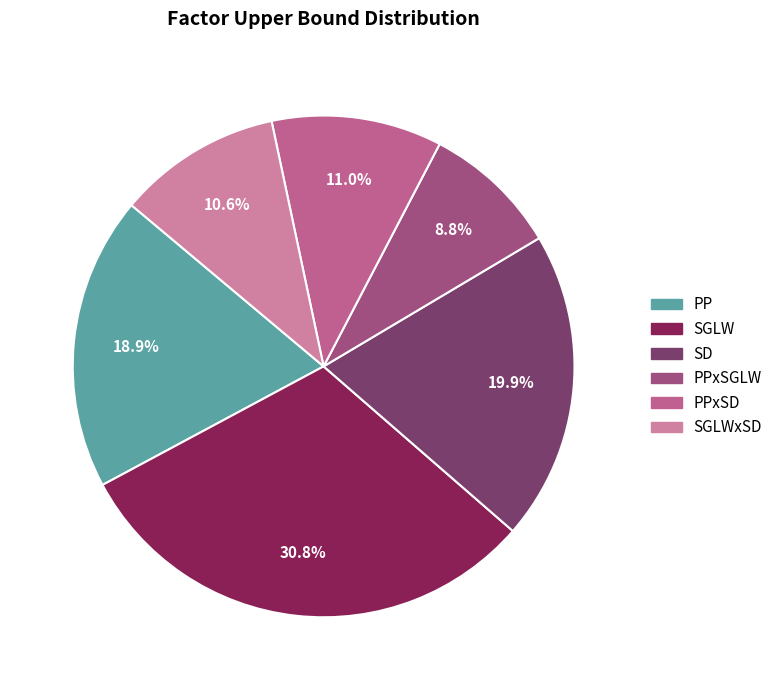

How many segments does this pie chart have?

6